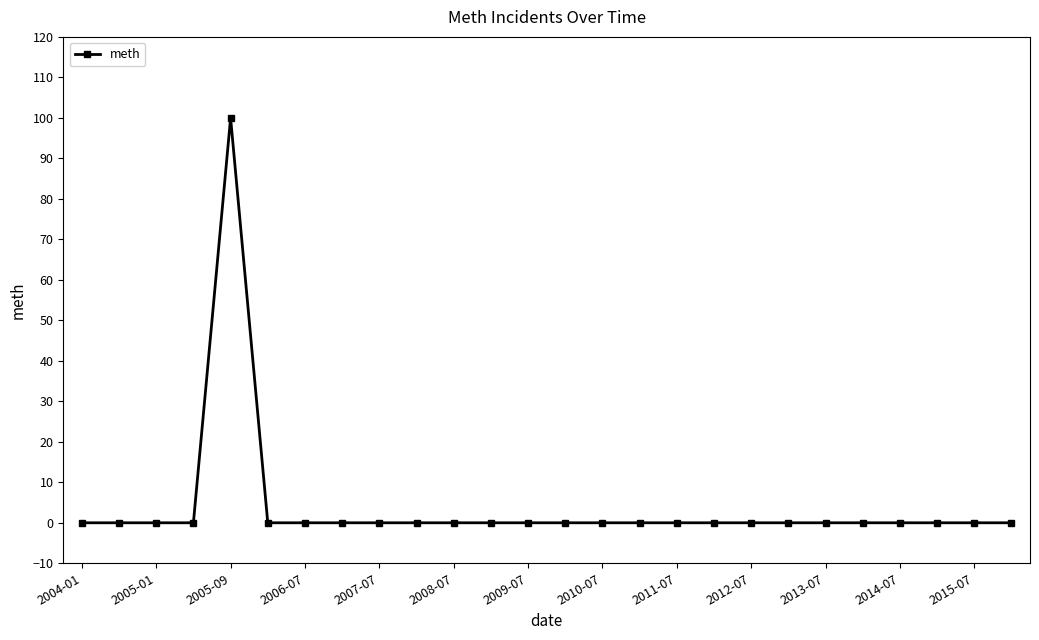

Reading right to left, transcribe all the data shown in this chart.

0	0	0	0	0	0	0	0	0	0	0	0	0	0	0	0	0	0	0	0	0	100	0	0	0	0